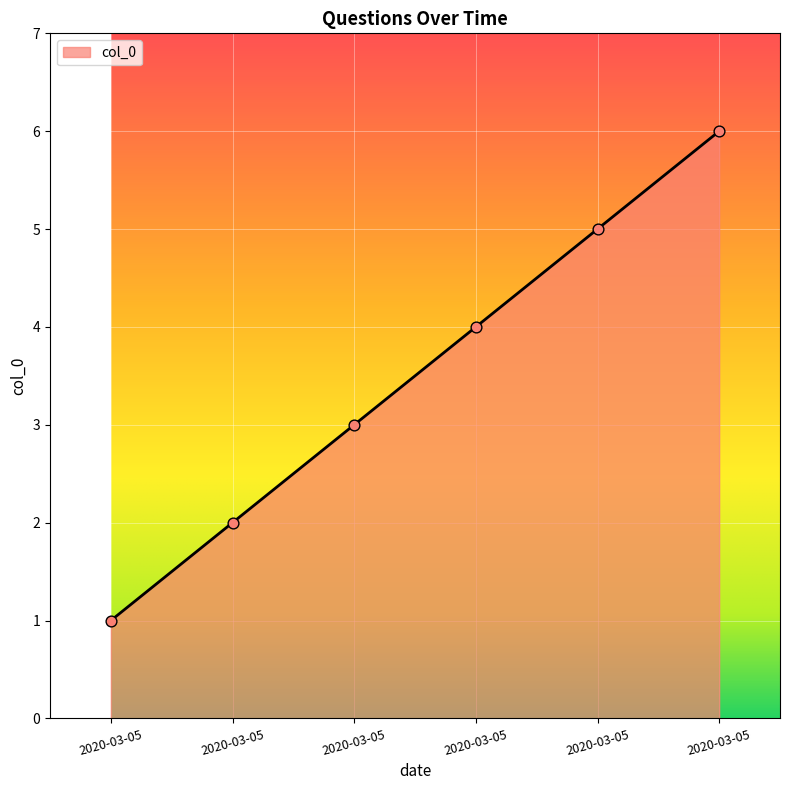

Between 2020-03-05 and 2020-03-05, which is larger?

2020-03-05